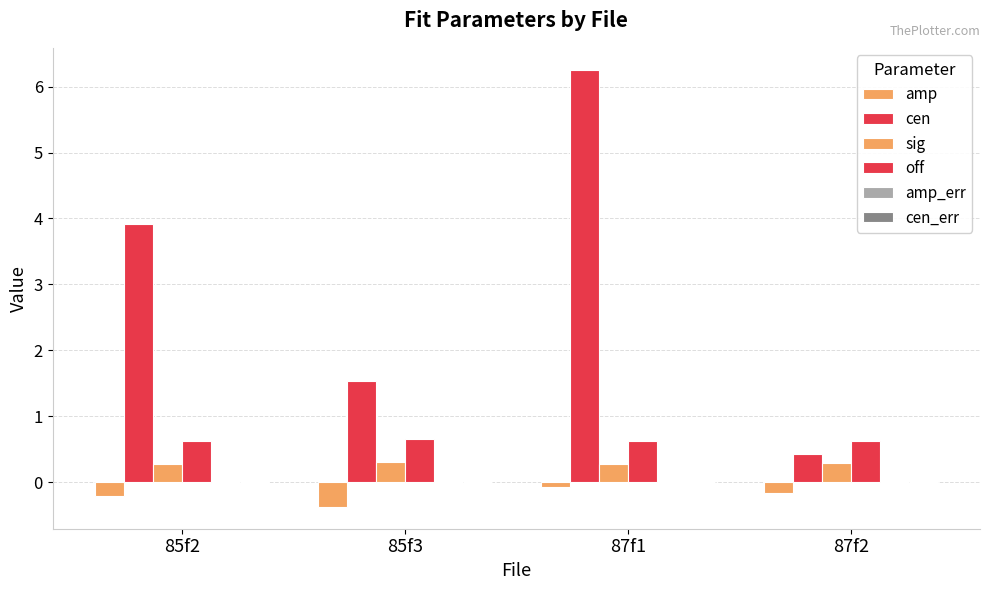

What is the approximate value of amp at 87f1?

-0.1